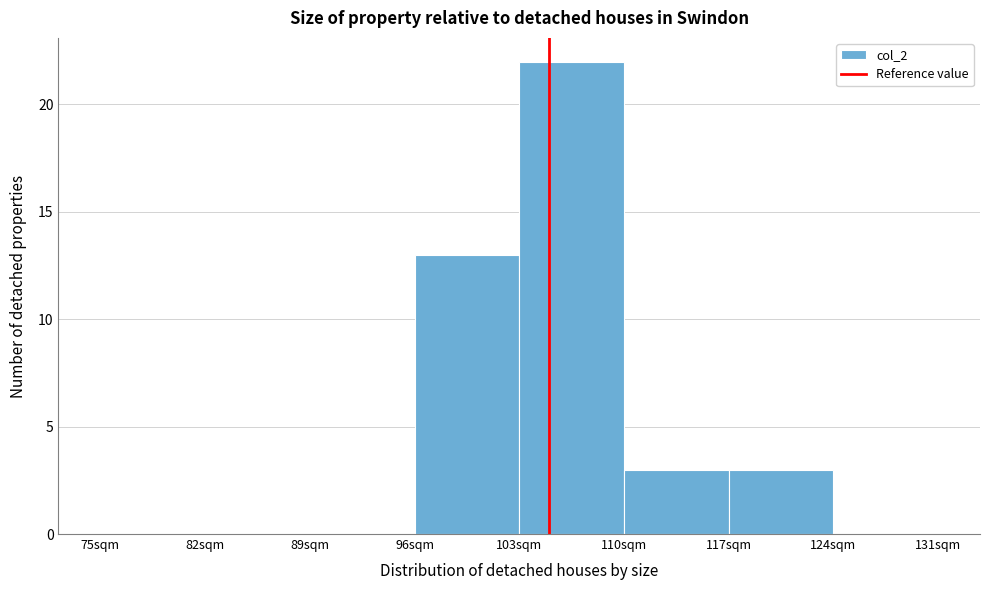

What is the height of the bar covering 117 to 124 on the x-axis? The values are not printed on the chart, so give them approximately, as read against the axis.

3